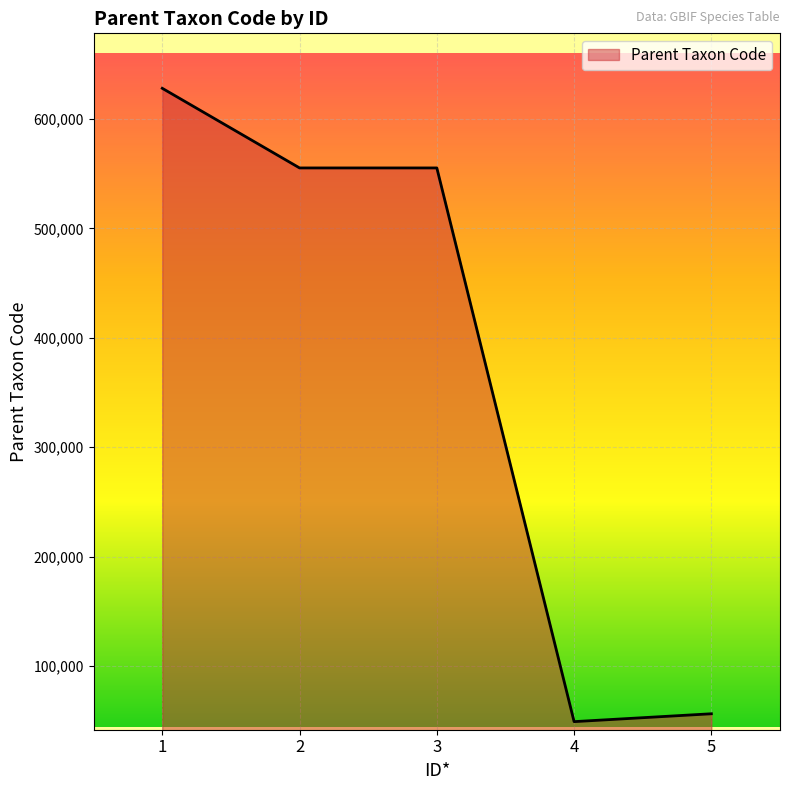

What is the smallest value displayed?

49281